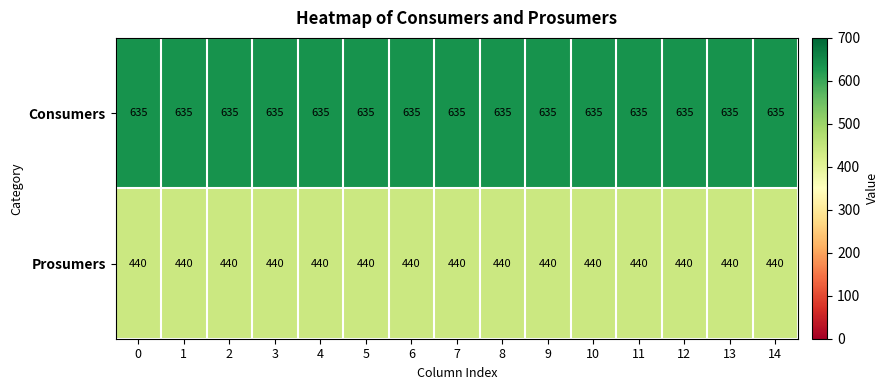

True or false: Prosumers has a value of 124 at 5.

False